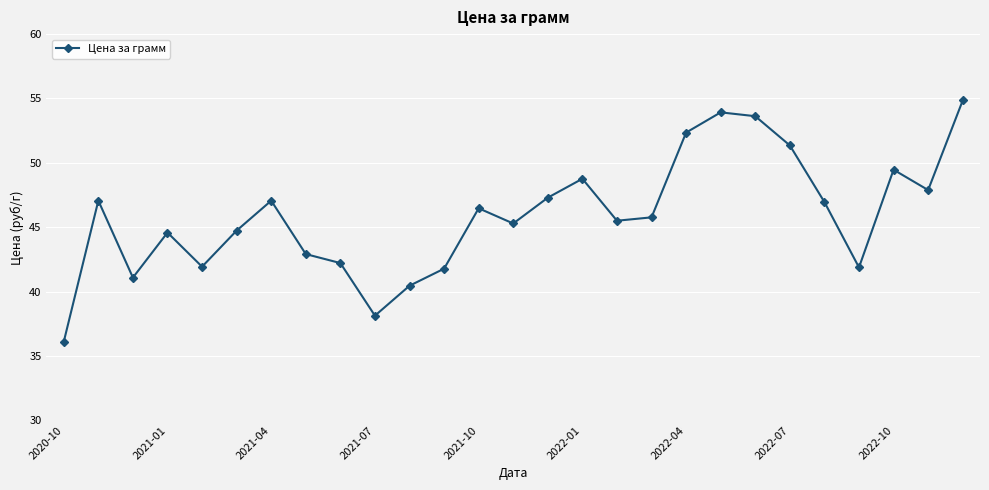

What is the value of the 3rd point from the left?

41.1